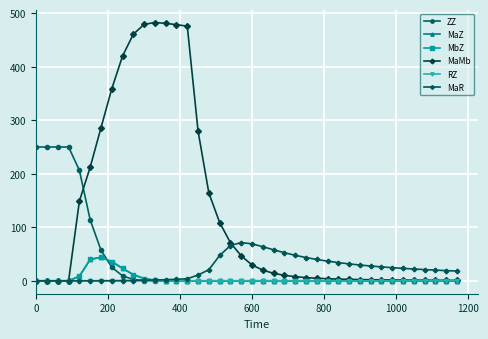

What is the highest value of the MbZ series?

44.0